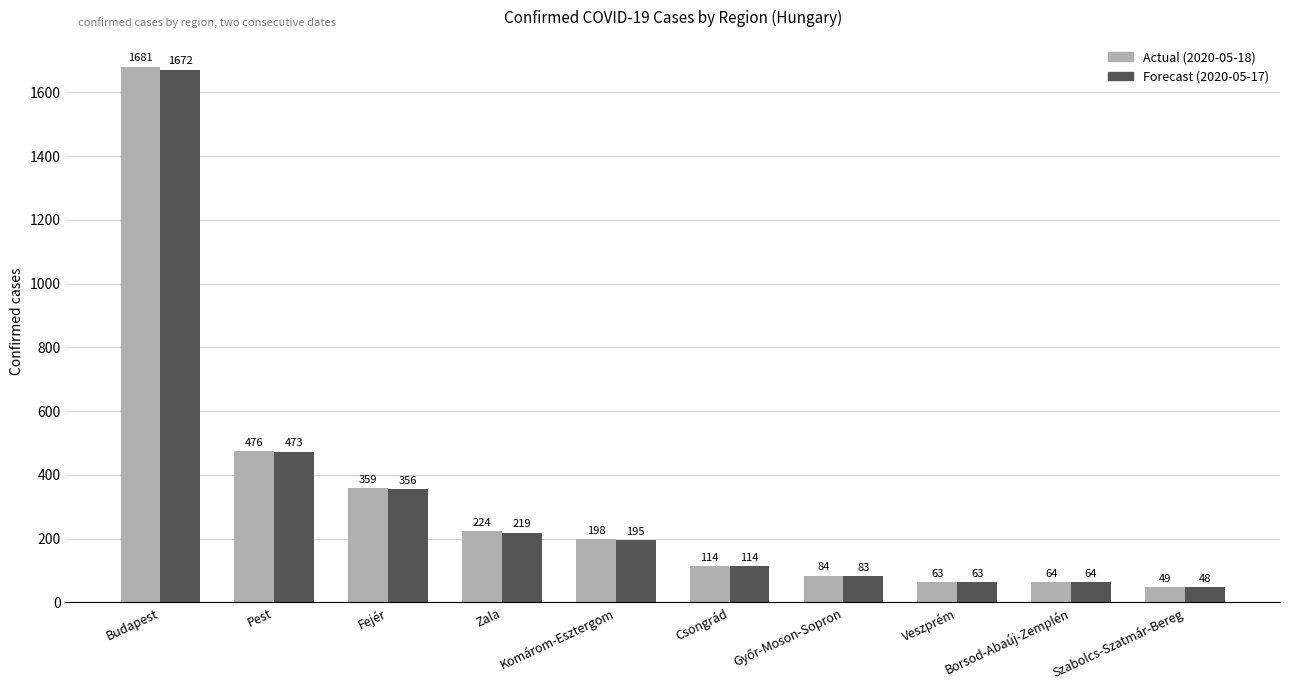

Are the bars grouped side by side (vs. stacked)?

Yes